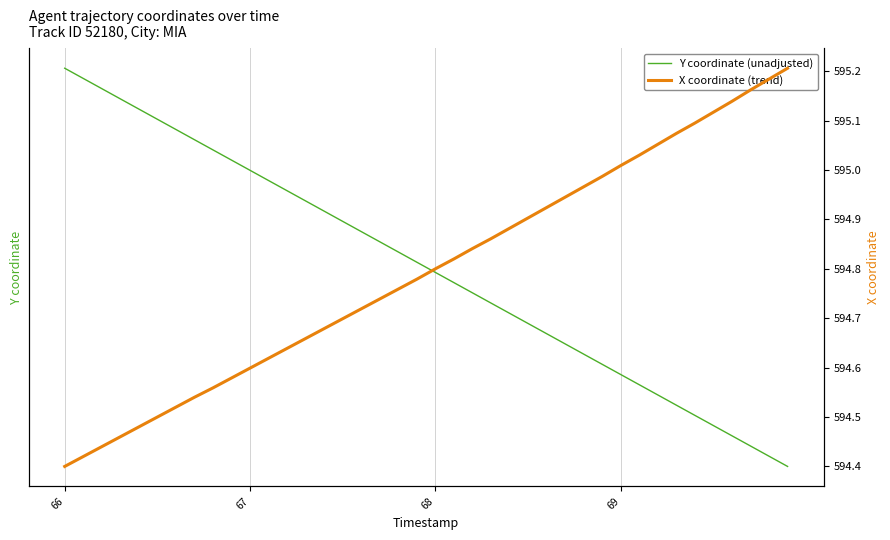

How many lines are shown in the chart?

2